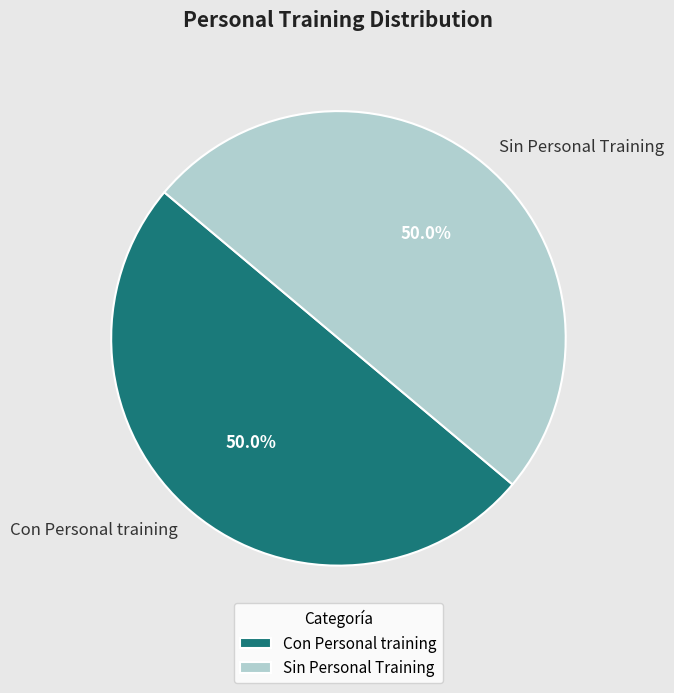

Is the sum of Sin Personal Training and Con Personal training greater than half?

Yes